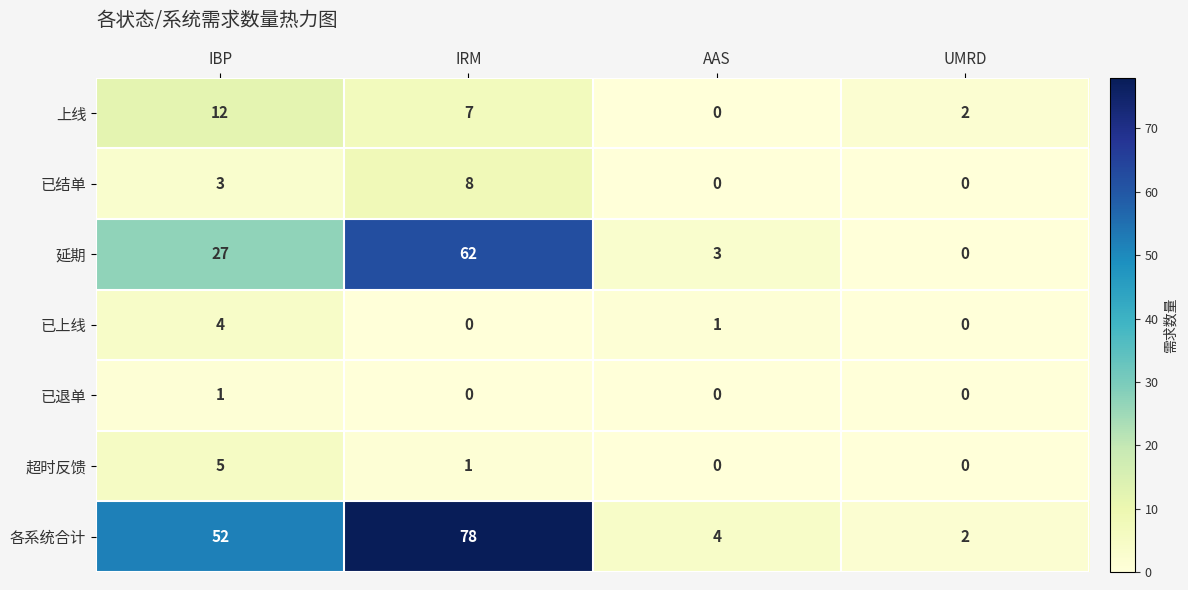

Which category has the lowest value in the 各系统合计 series?

UMRD